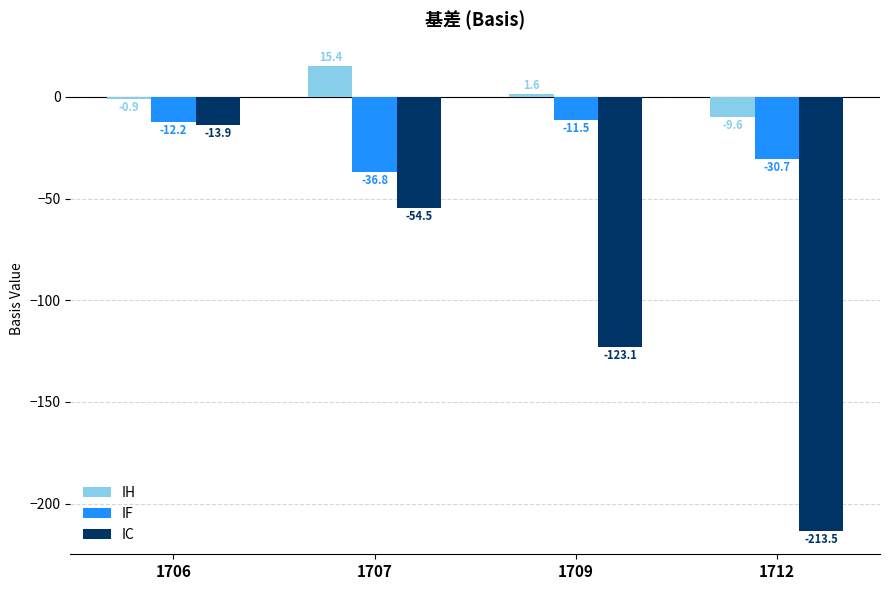

Are the bars horizontal?

No